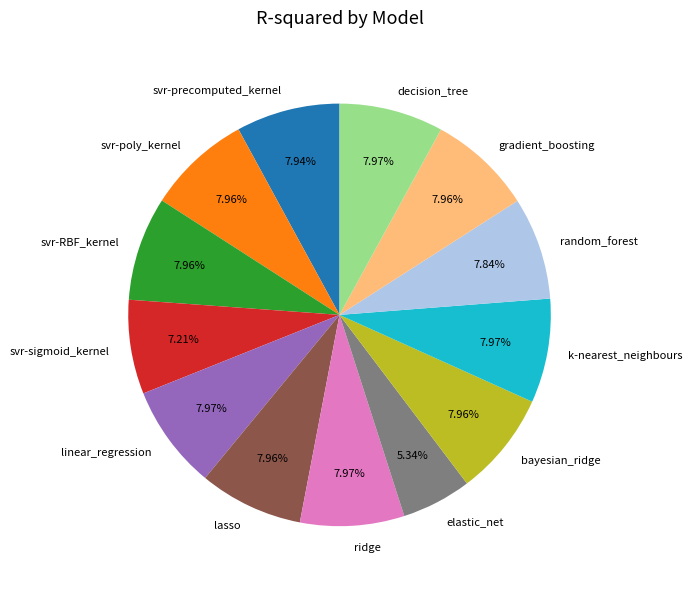

Is it true that svr-sigmoid_kernel is 7% of the pie?

True